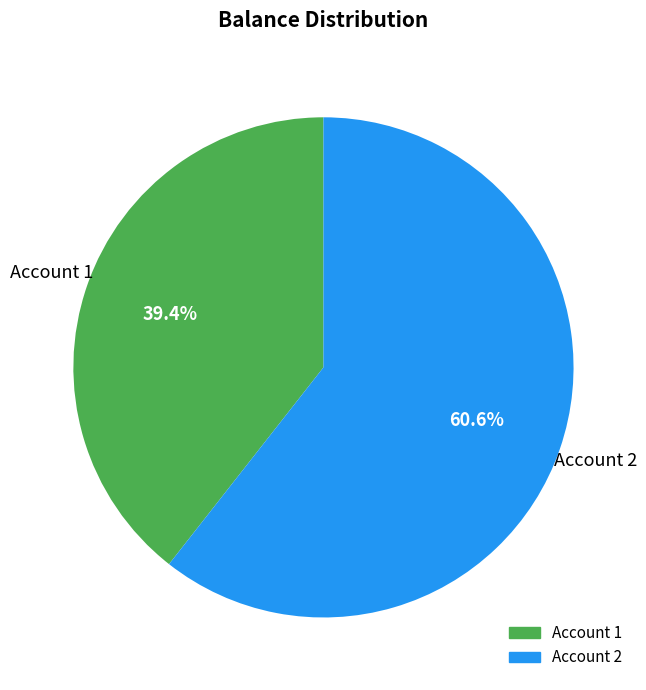

Rank the categories by value from lowest to highest.

Account 1, Account 2